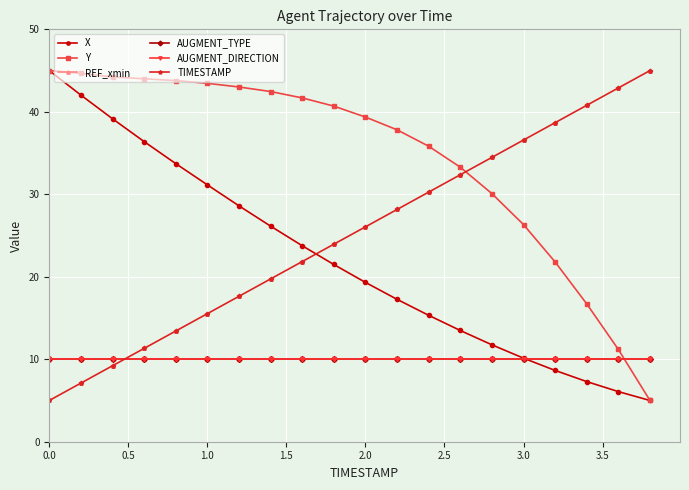

Is this an area chart (filled region under the line)?

No